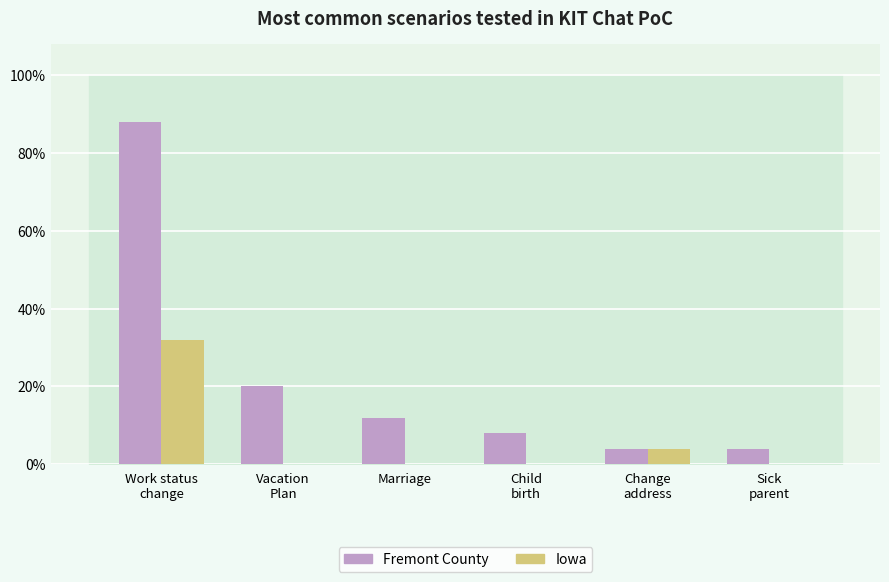

True or false: Iowa has a value of 0 at Vacation
Plan.

True